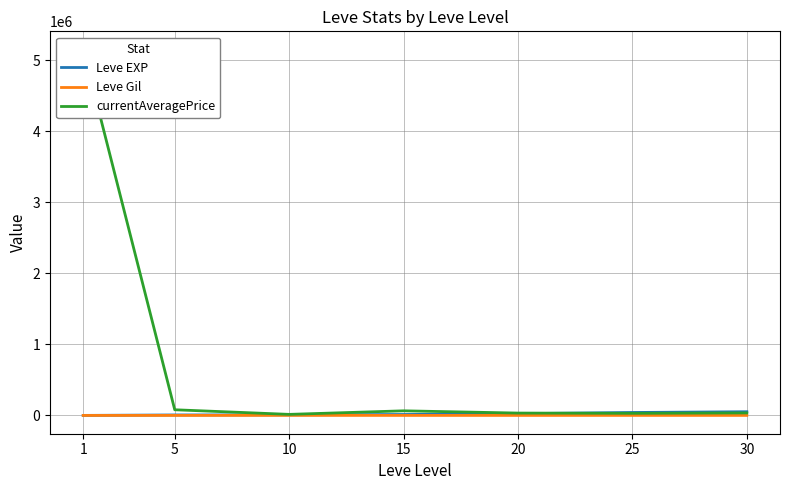

How many data points in currentAveragePrice are above 35400?

3